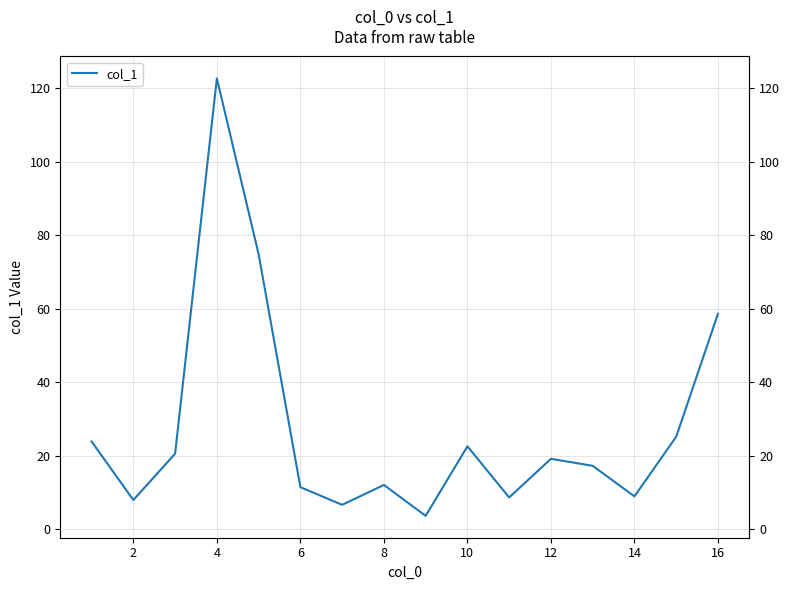

How many points are higher than both their immediate neighbors (excluding endpoints)?

4